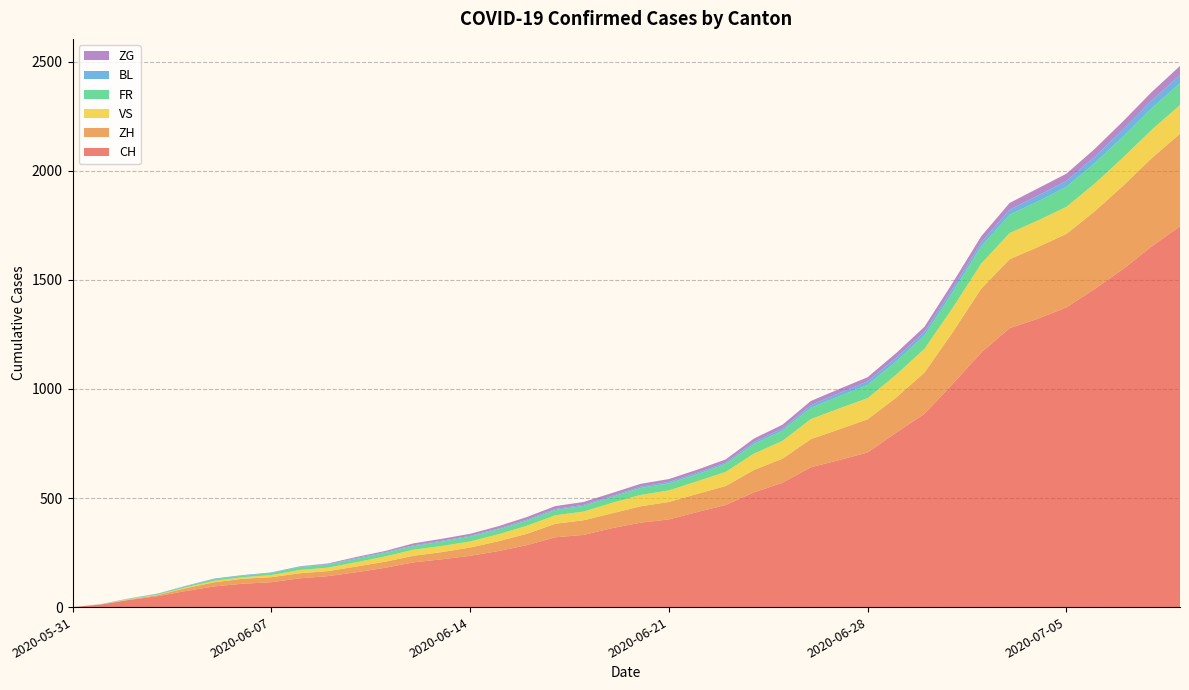

Reading right to left, transcribe all the data shown in this chart.

CH: 1746	1653	1550	1459	1374	1322	1279	1167	1024	886	799	709	674	641	570	526	468	436	402	387	362	331	320	284	257	235	219	205	180	160	142	132	114	107	95	74	50	33	12	0
ZH: 424	405	382	356	337	329	316	293	237	189	161	152	141	129	110	103	87	83	80	75	68	67	62	52	45	38	33	30	28	26	23	23	23	23	19	13	5	2	0	0
VS: 132	130	130	127	124	122	120	115	112	109	105	97	96	92	82	75	65	58	53	52	48	40	39	37	32	28	28	28	24	20	16	15	10	7	7	4	2	2	1	0
FR: 100	99	96	94	92	87	84	79	72	61	61	61	56	52	47	44	36	32	32	32	27	26	24	23	22	22	20	16	16	15	13	13	9	7	7	5	3	2	0	0
BL: 38	35	32	29	27	27	23	19	18	17	17	16	14	12	10	9	7	7	7	6	5	5	5	5	4	4	4	4	4	4	3	3	3	3	3	2	2	1	1	0
ZG: 41	39	38	36	33	33	31	27	25	23	21	19	19	19	17	16	14	14	13	13	13	13	13	12	11	9	9	9	5	5	3	1	0	0	0	0	0	0	0	0